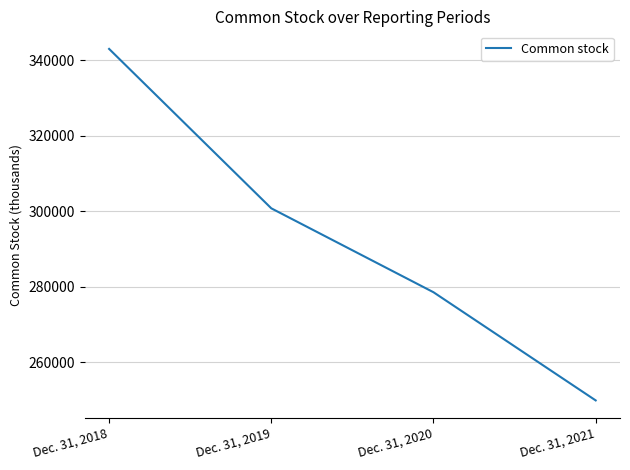

What is the change in value from Dec. 31, 2019 to Dec. 31, 2021?

-50873